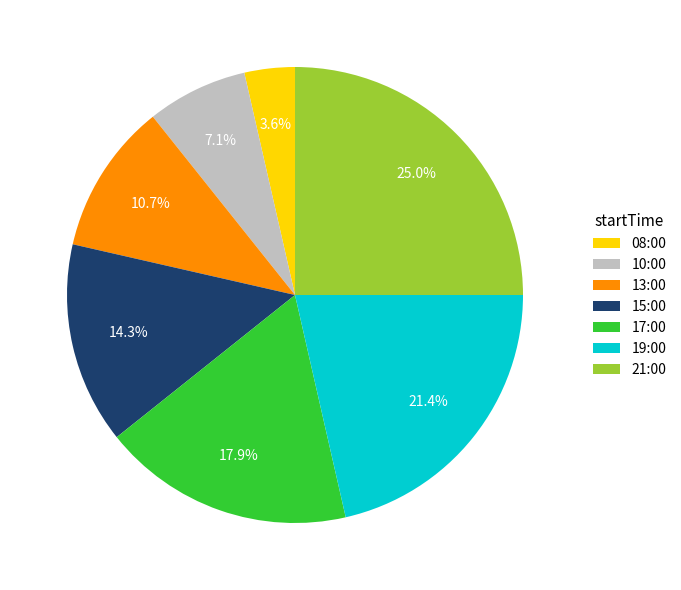

What is the largest slice in the pie chart?

21:00